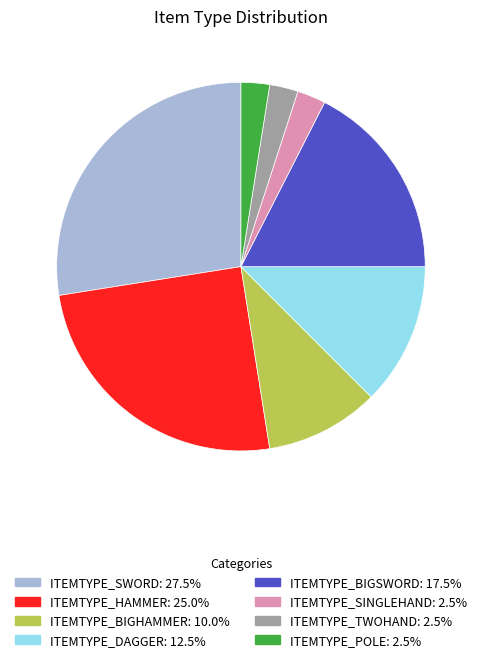

What is the ratio of the value at ITEMTYPE_SINGLEHAND to the value at ITEMTYPE_DAGGER?

0.2